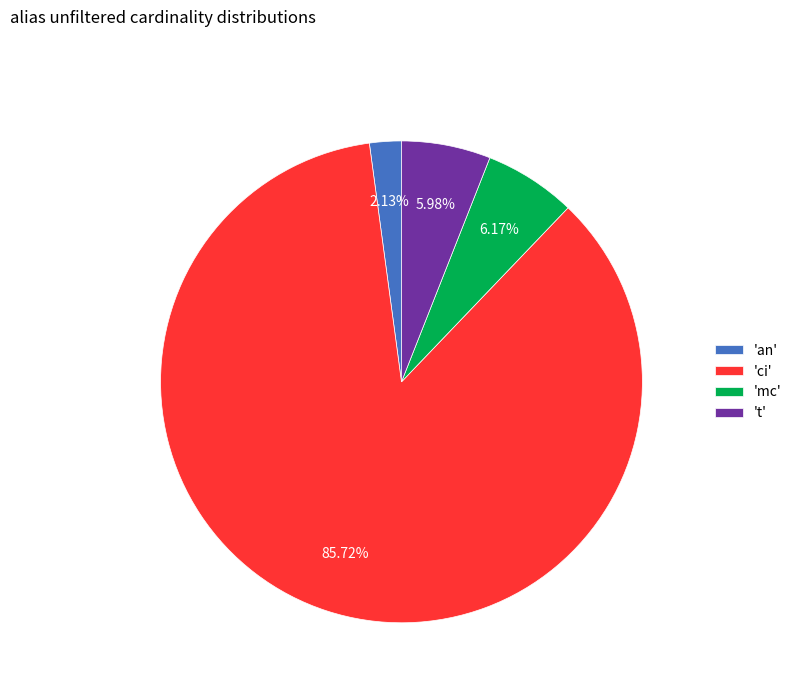

Is there any slice that represents more than half of the pie?

Yes